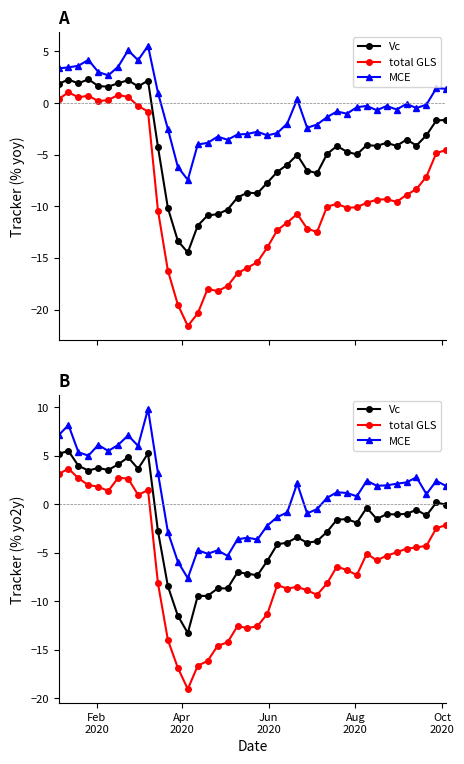

How many interior local valleys does the total GLS series have?

8